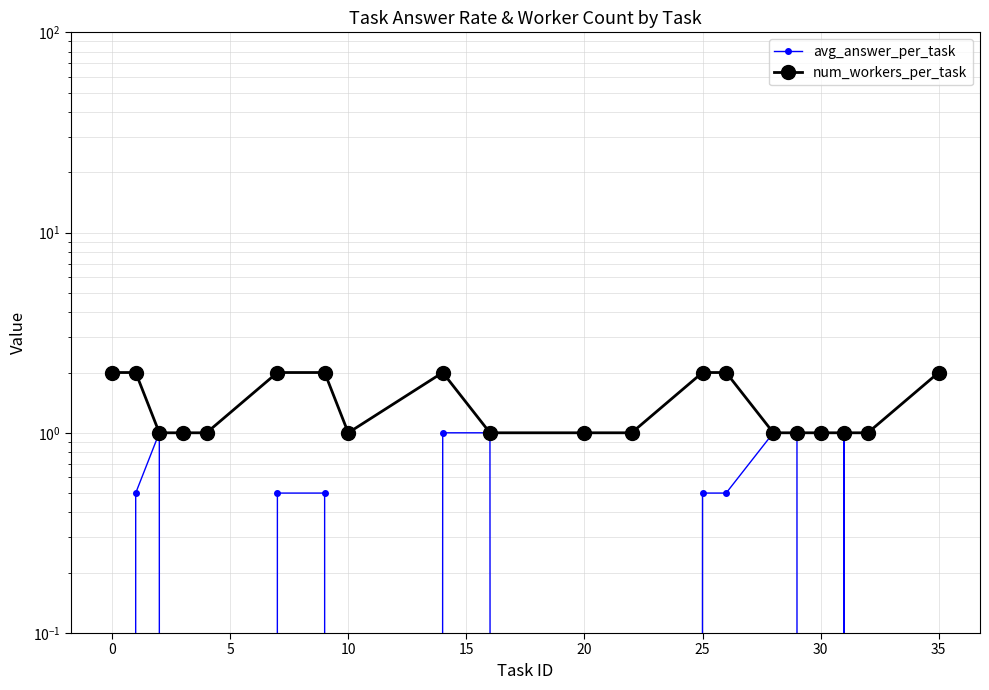

Rank the series at 10 from highest to lowest value.

num_workers_per_task, avg_answer_per_task